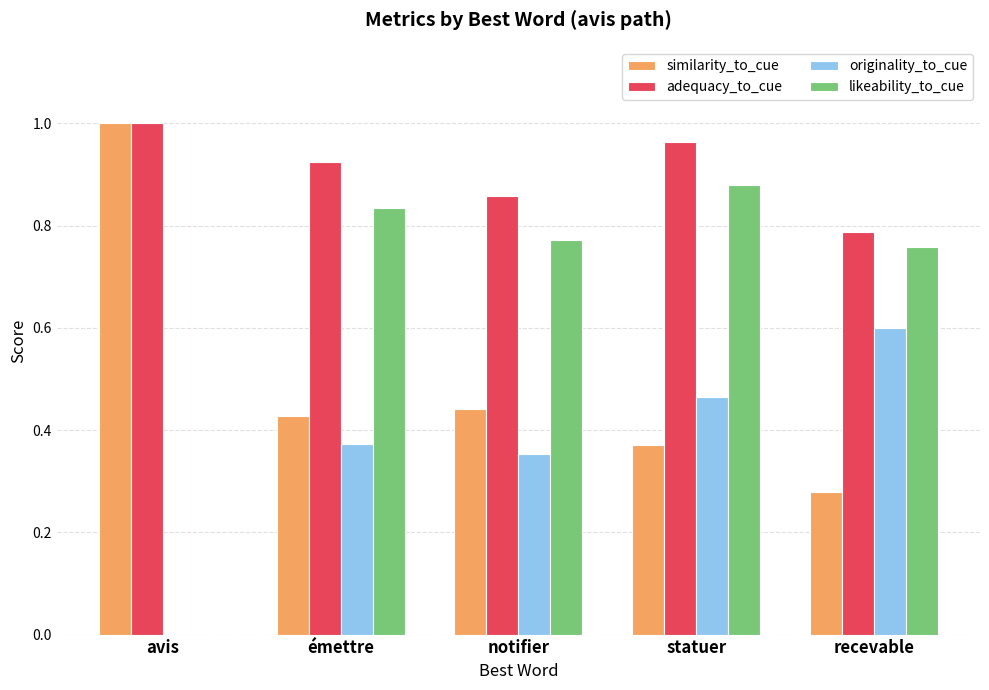

Count the similarity_to_cue values in the range 0 to 1.

5